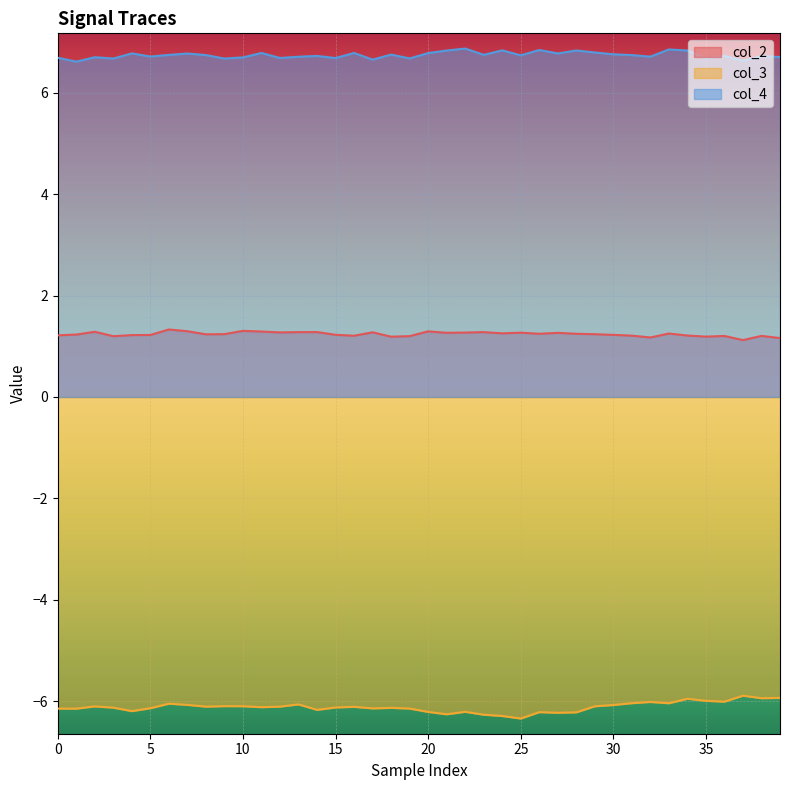

In col_4, how many points are higher than both neighbors (excluding endpoints)?

14